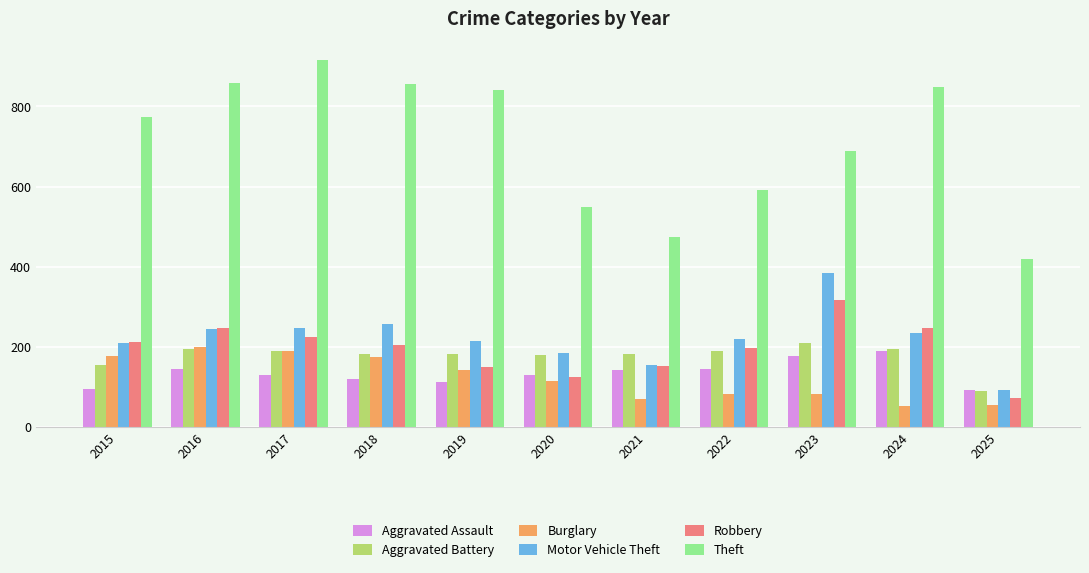

What is the maximum value shown in the chart?

916